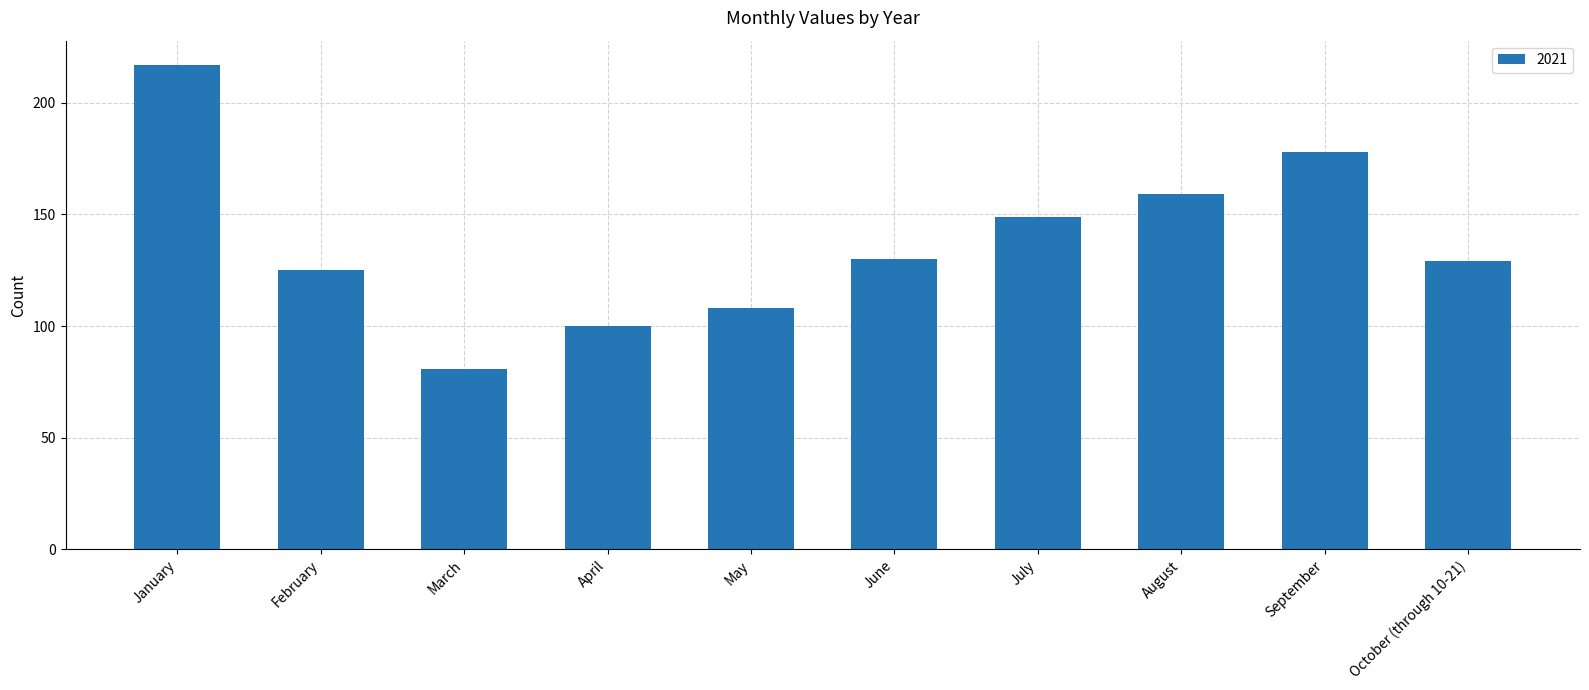

What is the difference between the second highest and second lowest values?

78